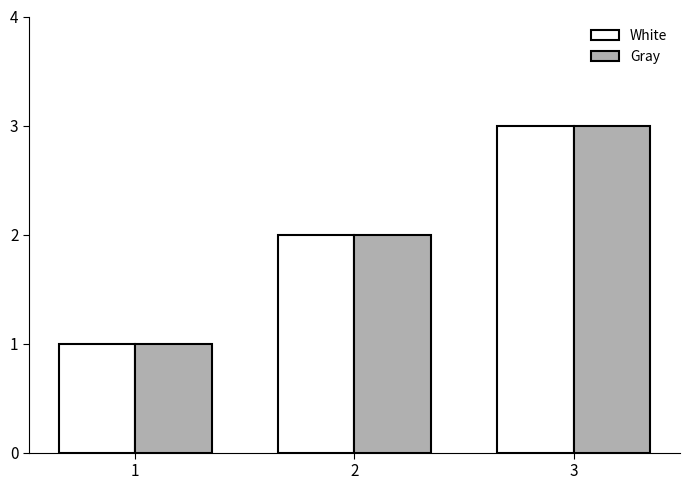

How many values in the White series are below 2?

1